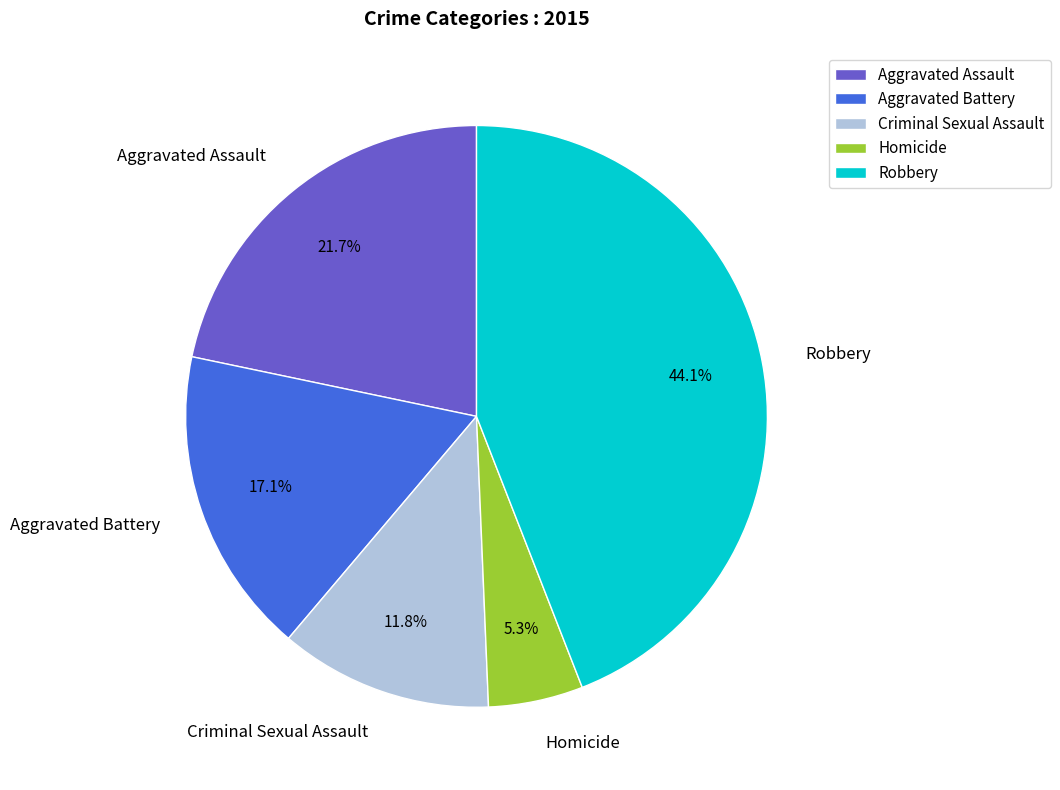

The Aggravated Battery slice represents 17% of the pie. True or false?

True